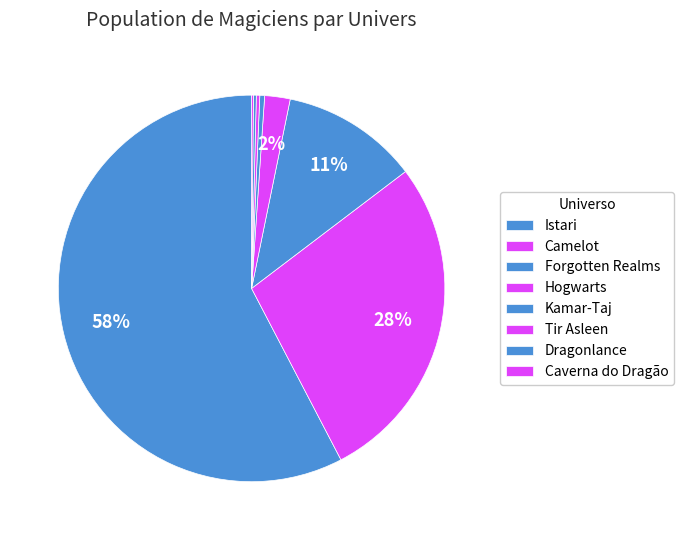

Does Dragonlance represent more than half of the total?

No